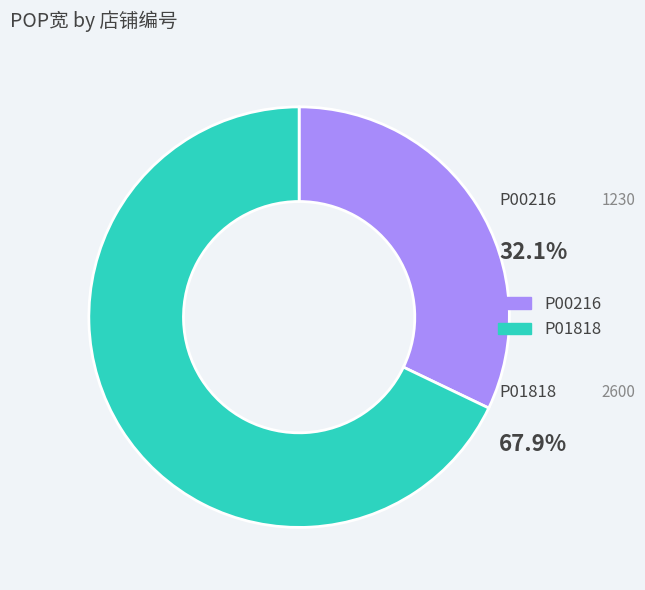

Rank the categories by value from highest to lowest.

P01818, P00216